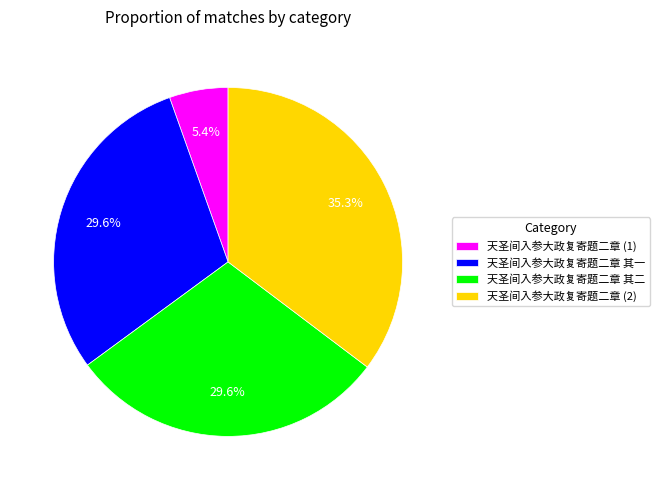

Is there any slice that represents more than half of the pie?

No